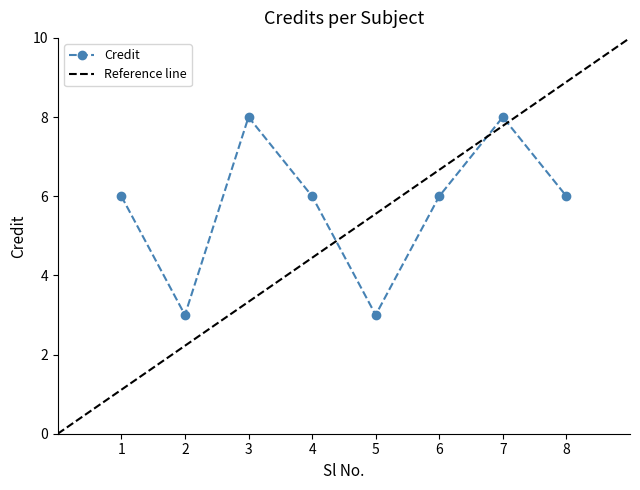

Where is the first local maximum?

3